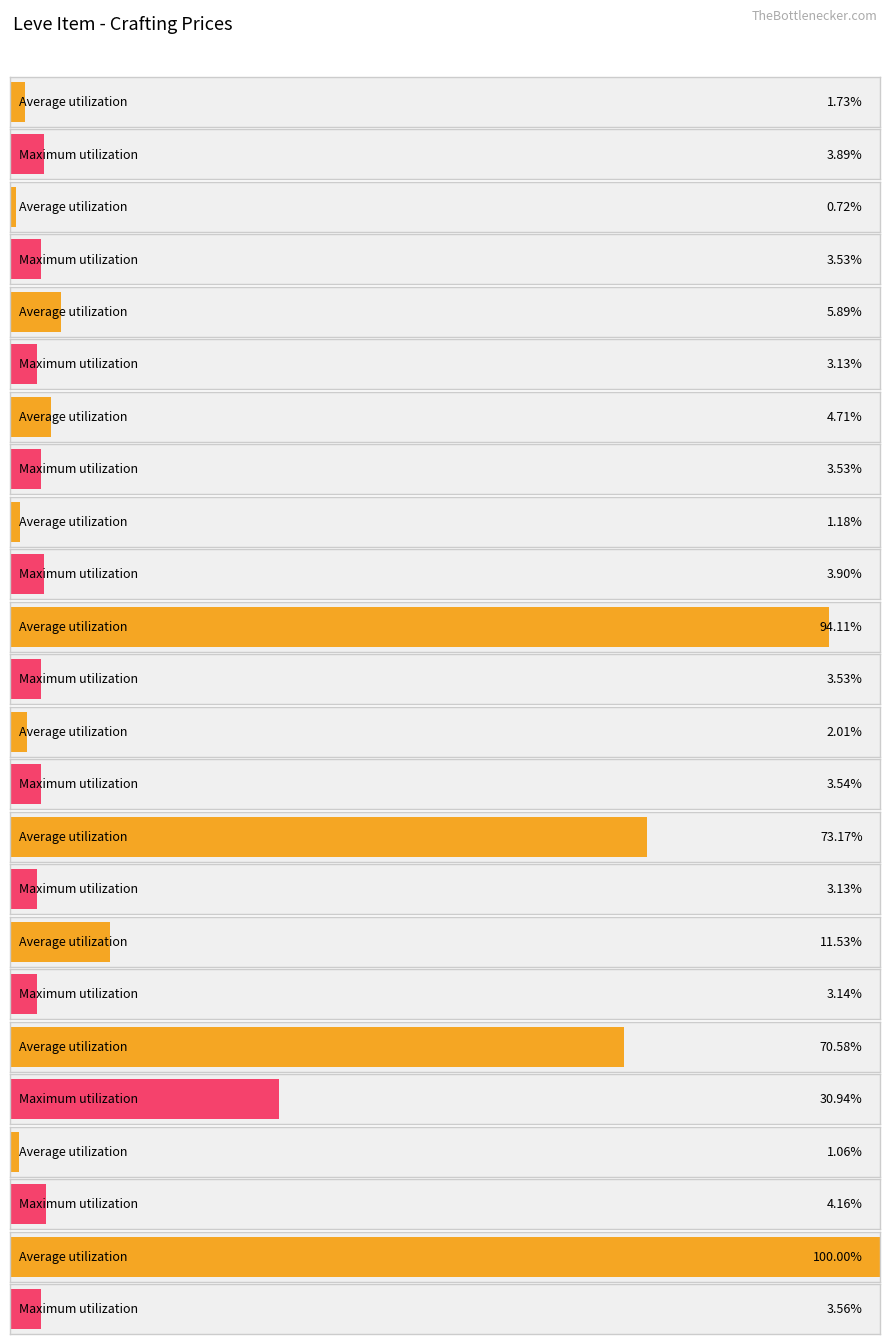

The Average utilization series shows 1184.1 at Hempen Acton. True or false?

False